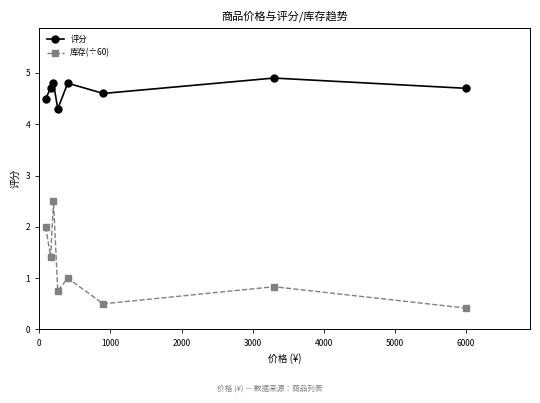

Does the chart have visible grid lines?

No